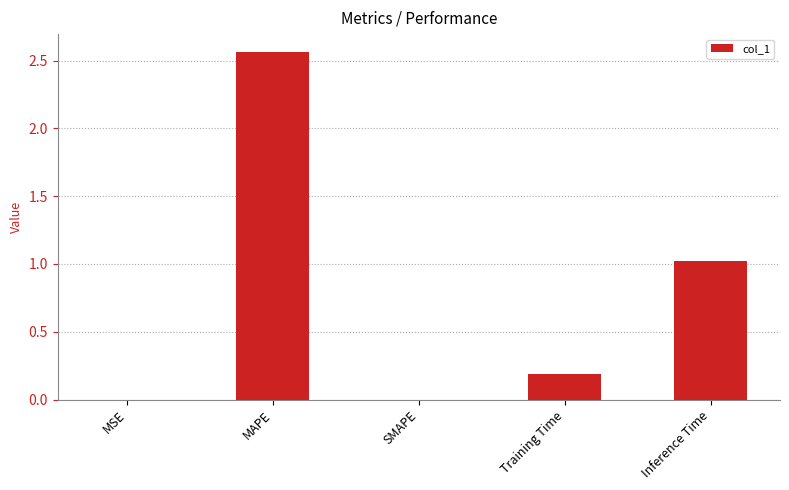

Which label corresponds to the largest value in the chart?

MAPE